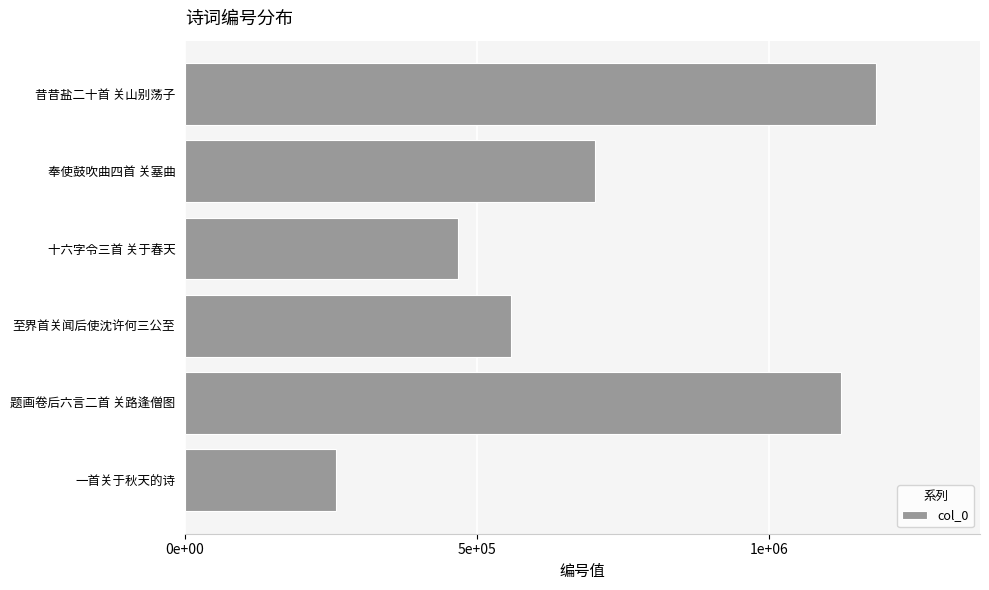

At which category does the chart reach its peak across all series?

昔昔盐二十首 关山别荡子